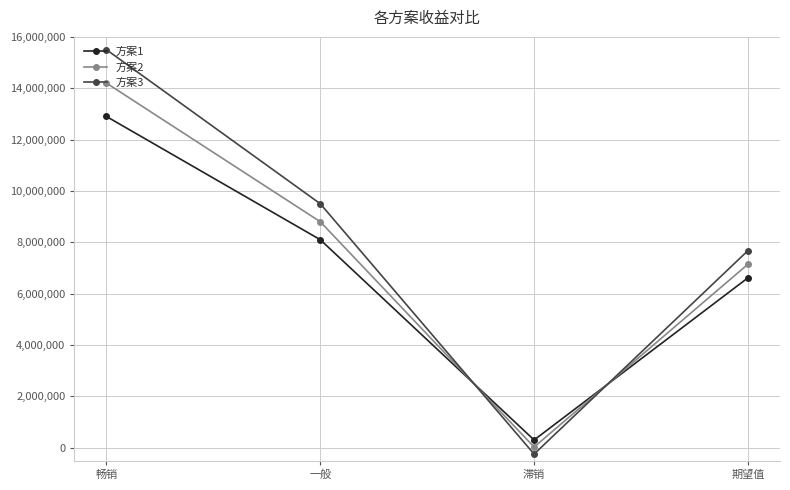

Reading right to left, list all the values displayed in this chart.

方案1: 期望值=6615000	滞销=300000	一般=8100000	畅销=12900000
方案2: 期望值=7145000	滞销=25000	一般=8800000	畅销=14200000
方案3: 期望值=7675000	滞销=-250000	一般=9500000	畅销=15500000